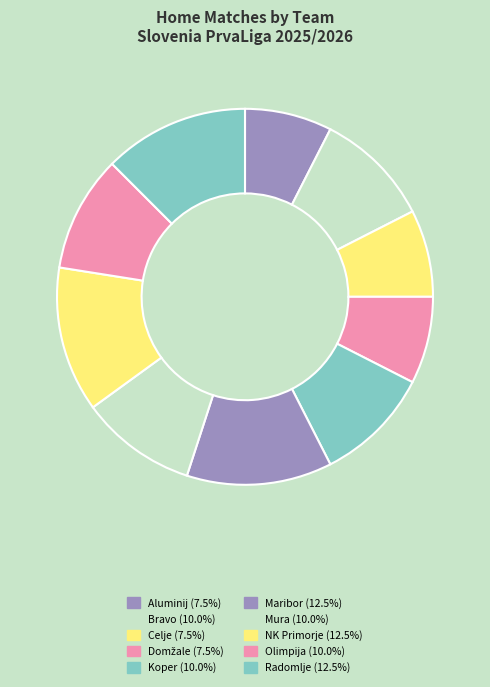

How many slices are in this pie chart?

10